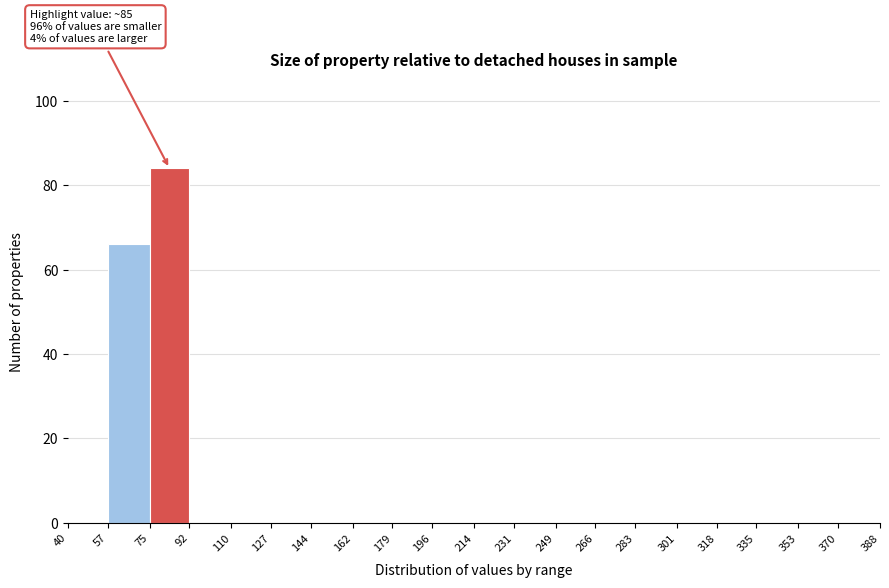

Over which range of the x-axis is the bar tallest?

75 to 92